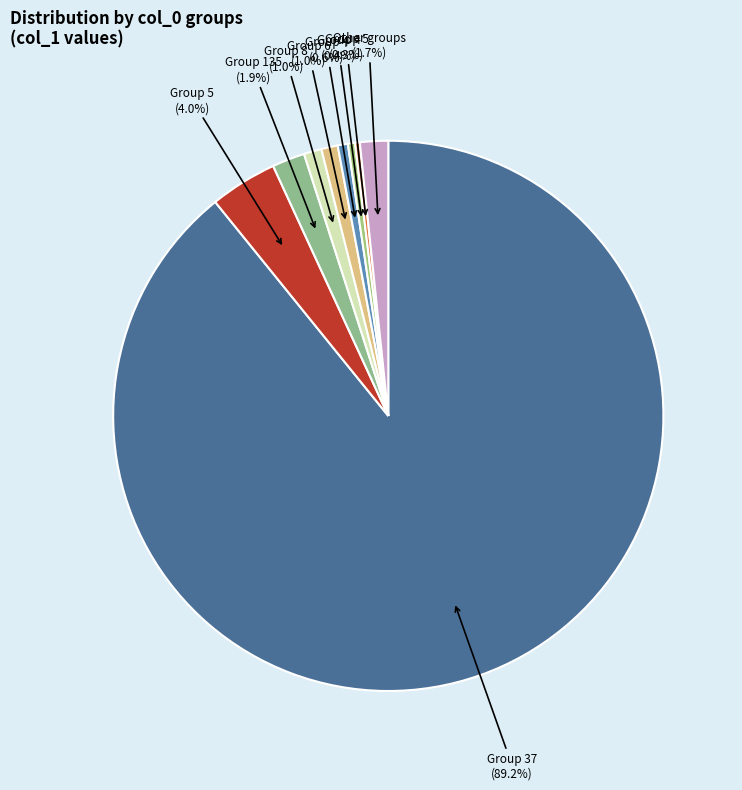

How many segments does this pie chart have?

9